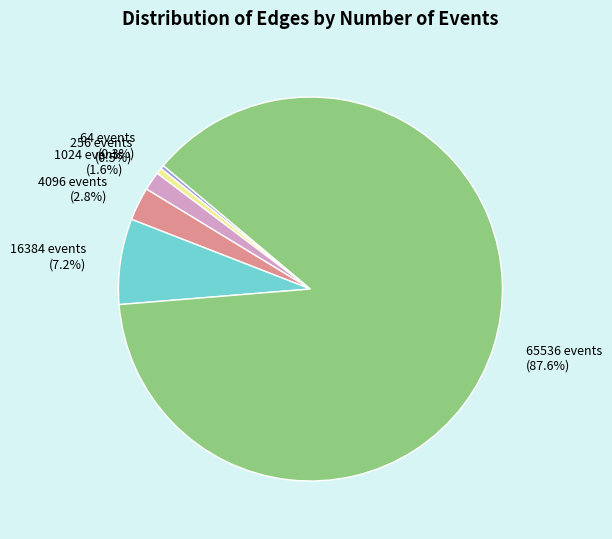

Between 4096 events and 16384 events, which is larger?

16384 events